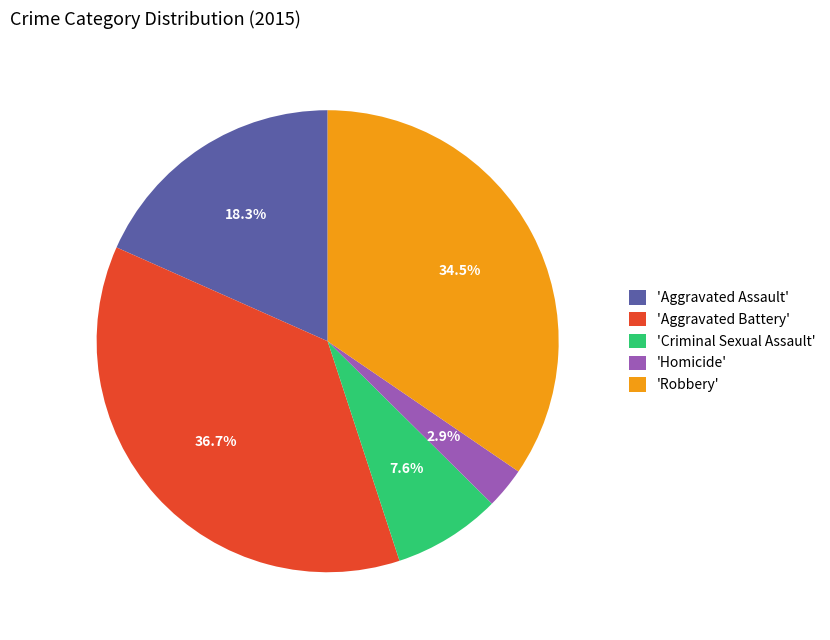

Which category has the biggest portion of the pie?

'Aggravated Battery'